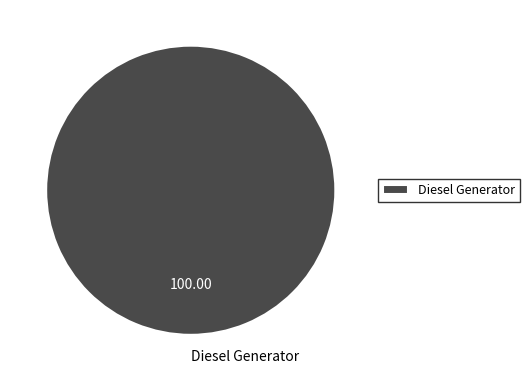

Does any single category account for the majority?

Yes